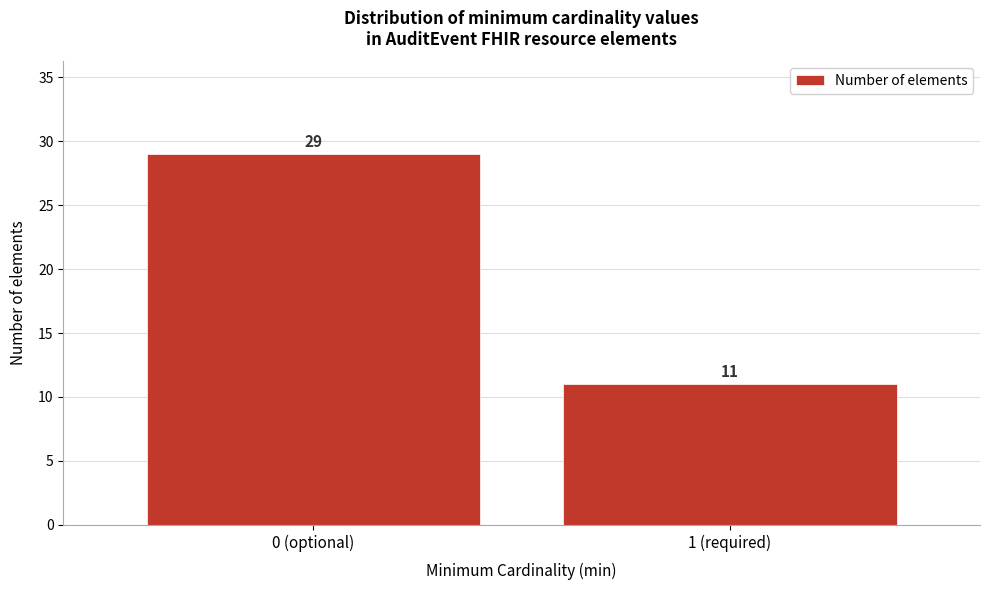

Reading left to right, what are all the values shown in this chart?

0 (optional)=29	1 (required)=11